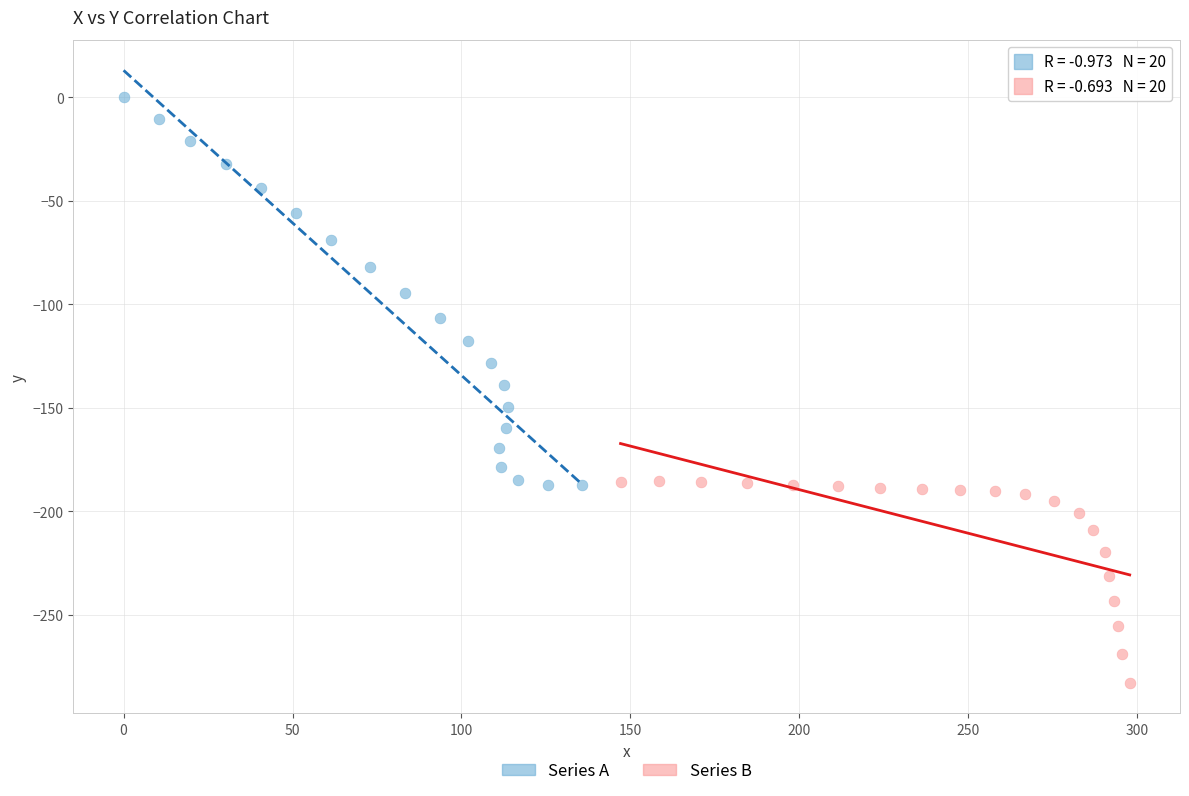

Which series has the widest spread of Y values?

Series A